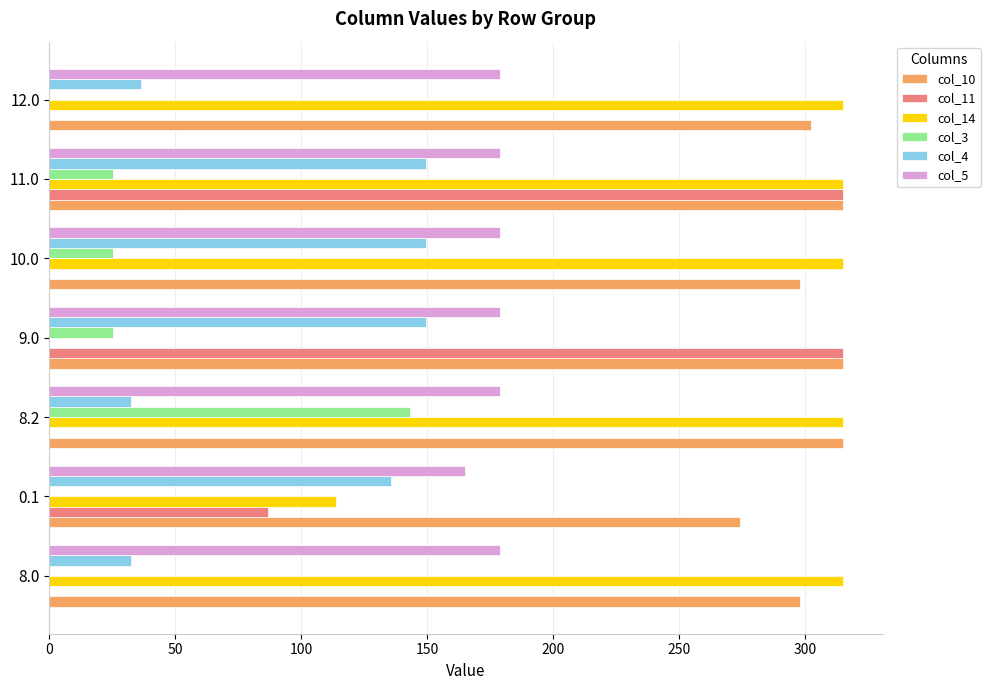

What are all the series names shown in the legend?

col_10, col_11, col_14, col_3, col_4, col_5